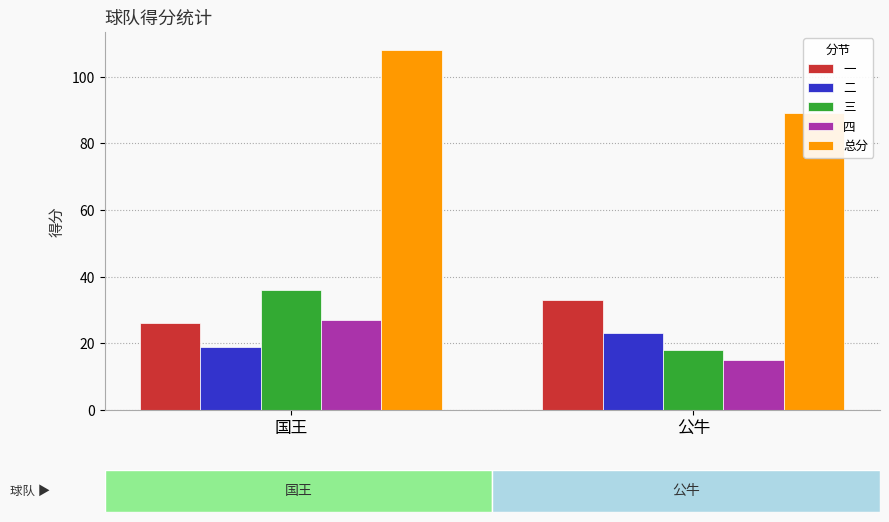

Is it true that 三 equals 36 at 国王?

True